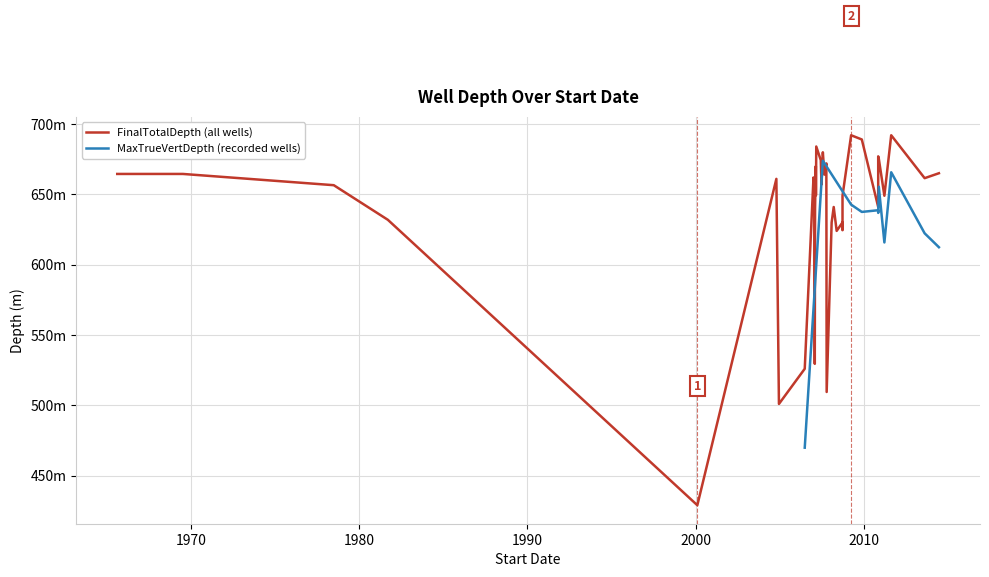

How many lines are shown in the chart?

2